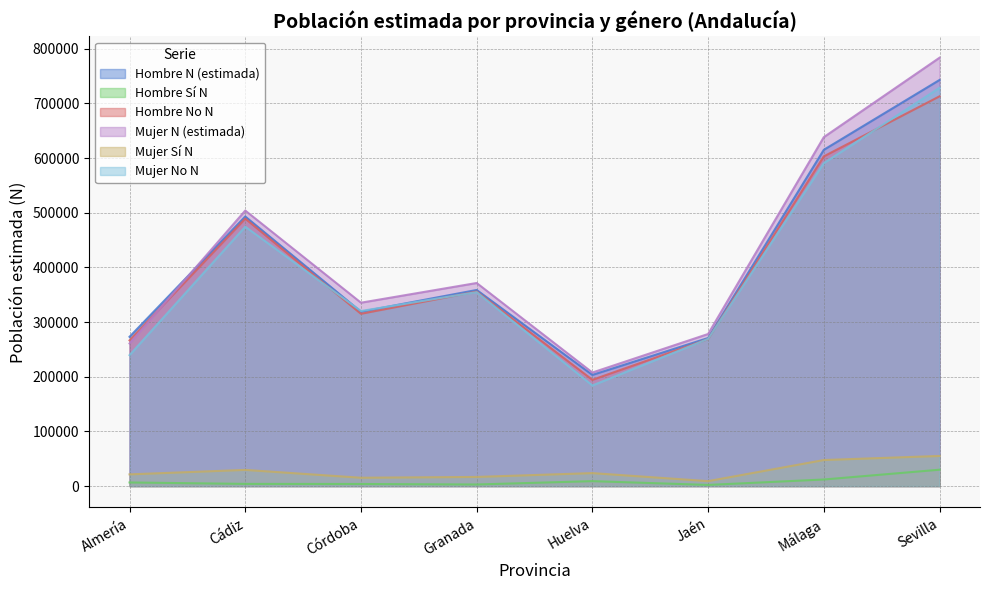

Reading left to right, extract all data points from this chart.

Hombre N (estimada): Almería=273010	Cádiz=493075	Córdoba=318846	Granada=358671	Huelva=203308	Jaén=270811	Málaga=615027	Sevilla=742777
Hombre Sí N: Almería=6559	Cádiz=3952	Córdoba=3769	Granada=2862	Huelva=9001	Jaén=2062	Málaga=11992	Sevilla=29902
Hombre No N: Almería=266451	Cádiz=489123	Córdoba=315077	Granada=355809	Huelva=194307	Jaén=268749	Málaga=603035	Sevilla=712875
Mujer N (estimada): Almería=260838	Cádiz=503949	Córdoba=335412	Granada=371456	Huelva=207668	Jaén=278144	Málaga=638219	Sevilla=783511
Mujer Sí N: Almería=21379	Cádiz=29540	Córdoba=15209	Granada=16682	Huelva=23693	Jaén=9005	Málaga=47591	Sevilla=55081
Mujer No N: Almería=239459	Cádiz=474409	Córdoba=320203	Granada=354774	Huelva=183975	Jaén=269139	Málaga=590628	Sevilla=728430